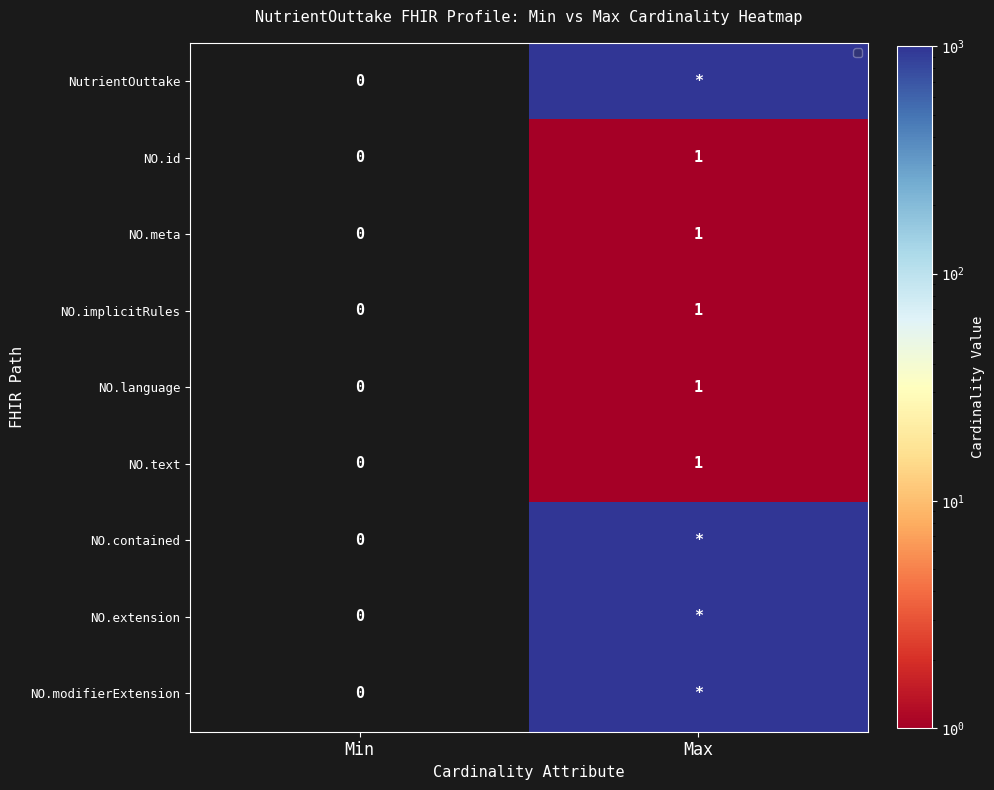

Is it true that NO.meta equals 1 at Max?

True